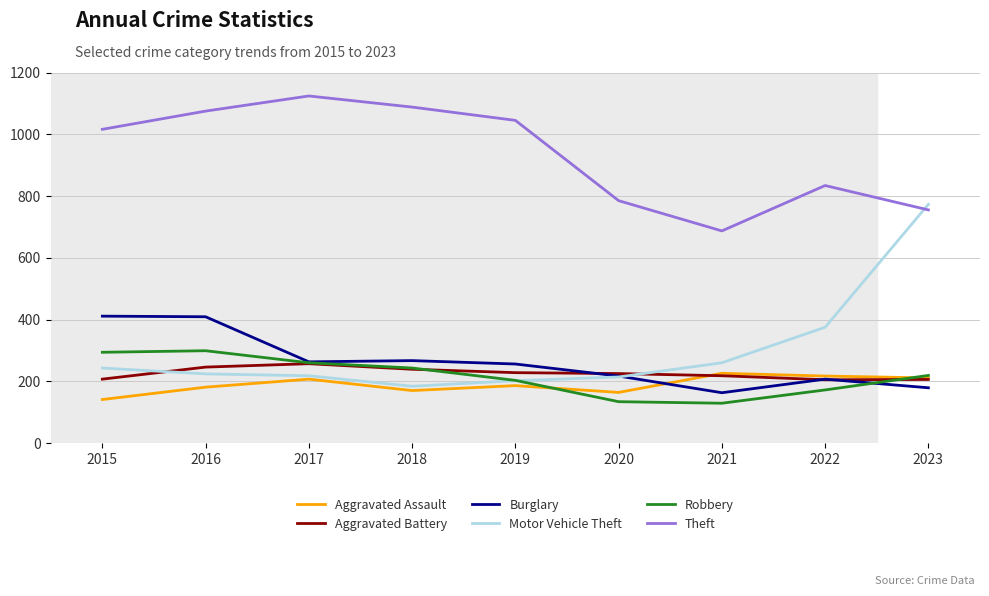

Is the value of Motor Vehicle Theft at 2018 greater than the value of Theft at 2018?

No